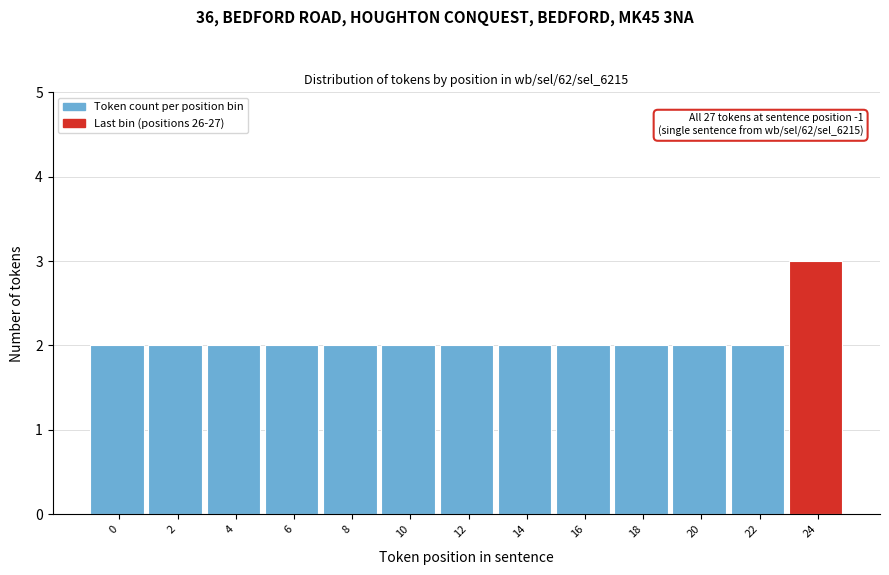

Reading left to right, extract all data points from this chart.

0=2	2=2	4=2	6=2	8=2	10=2	12=2	14=2	16=2	18=2	20=2	22=2	24=3